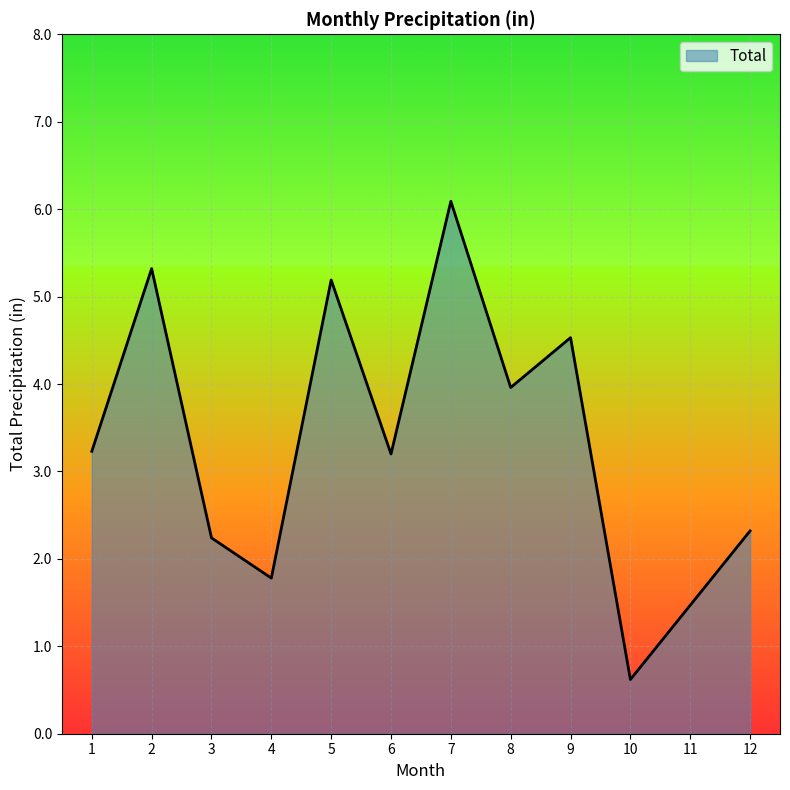

True or false: the data shows 3.3 at 12.

False